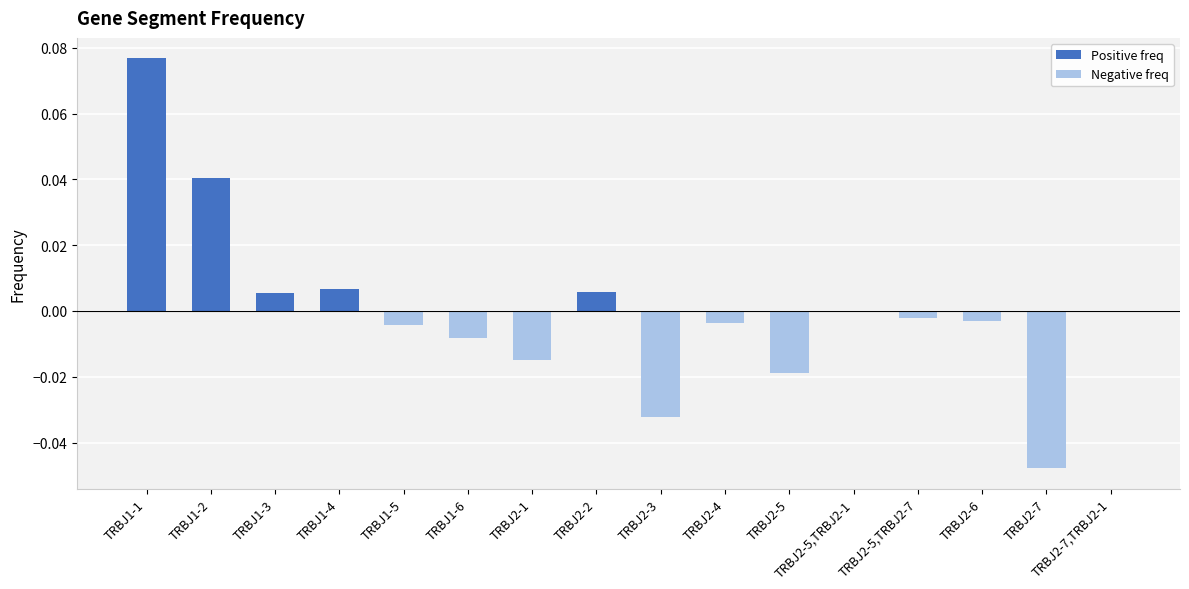

What is the highest value of the Positive freq series?

0.1